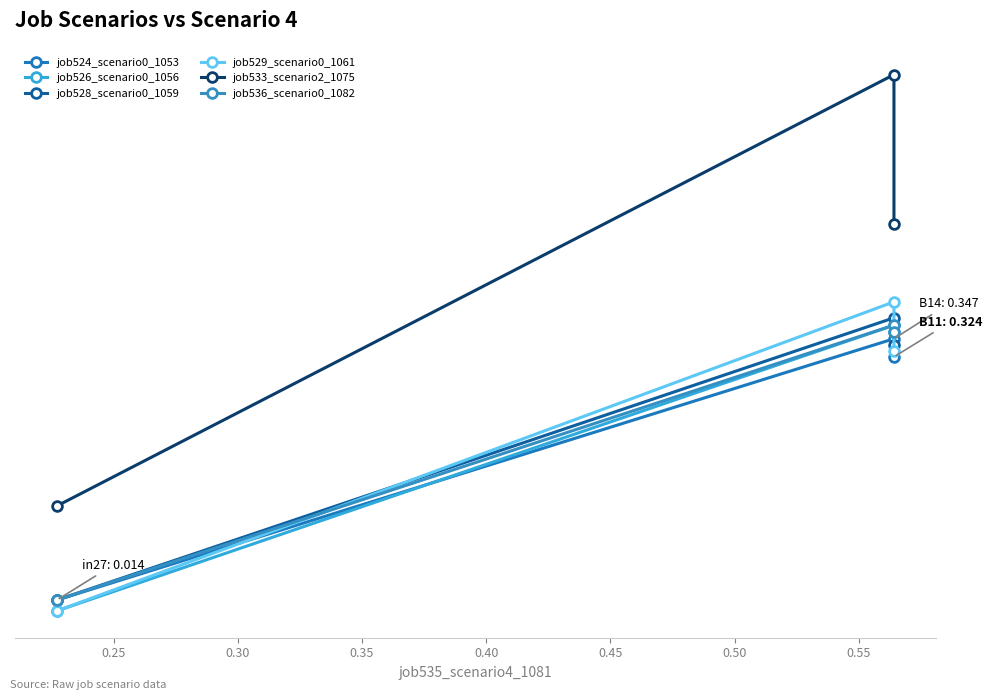

Reading left to right, what are all the values shown in this chart?

job524_scenario0_1053: 0.0	0.3	0.3
job526_scenario0_1056: 0.0	0.4	0.4
job528_scenario0_1059: 0.0	0.4	0.3
job529_scenario0_1061: 0.0	0.4	0.3
job533_scenario2_1075: 0.1	0.7	0.5
job536_scenario0_1082: 0.0	0.4	0.4